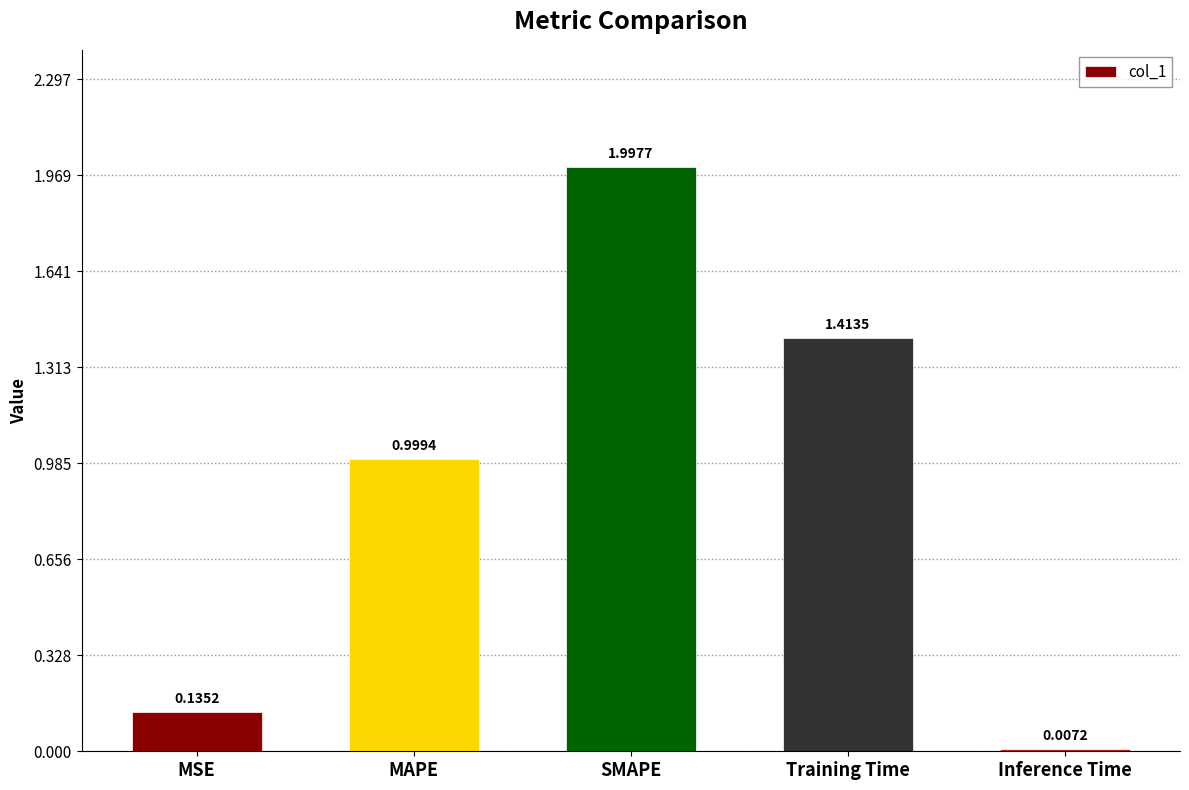

What is the sum of the values at Inference Time and SMAPE?

2.0